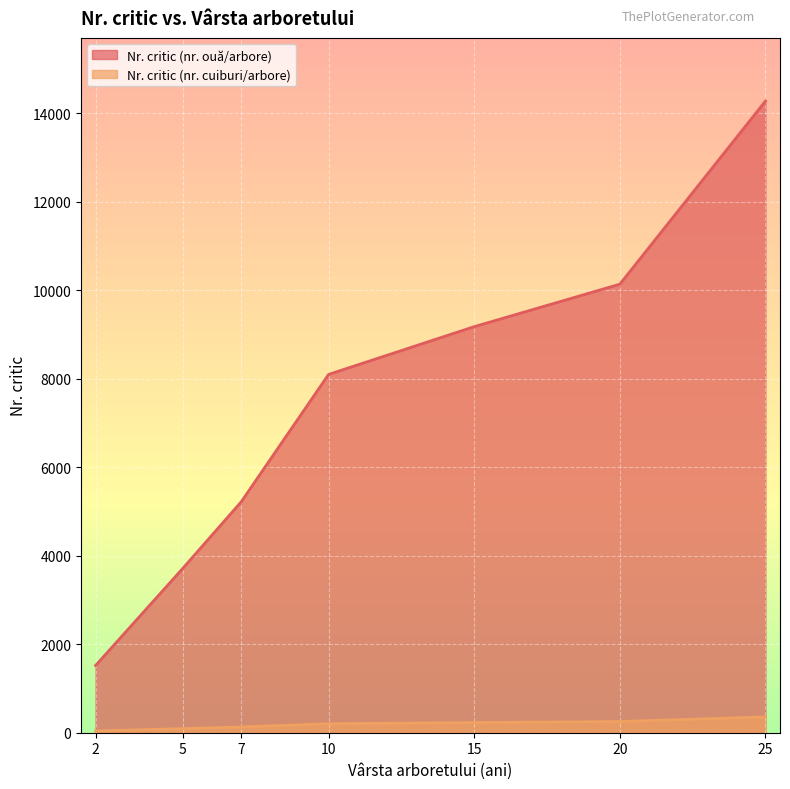

Where does the Nr. critic (nr. cuiburi/arbore) series first go above 203?

15